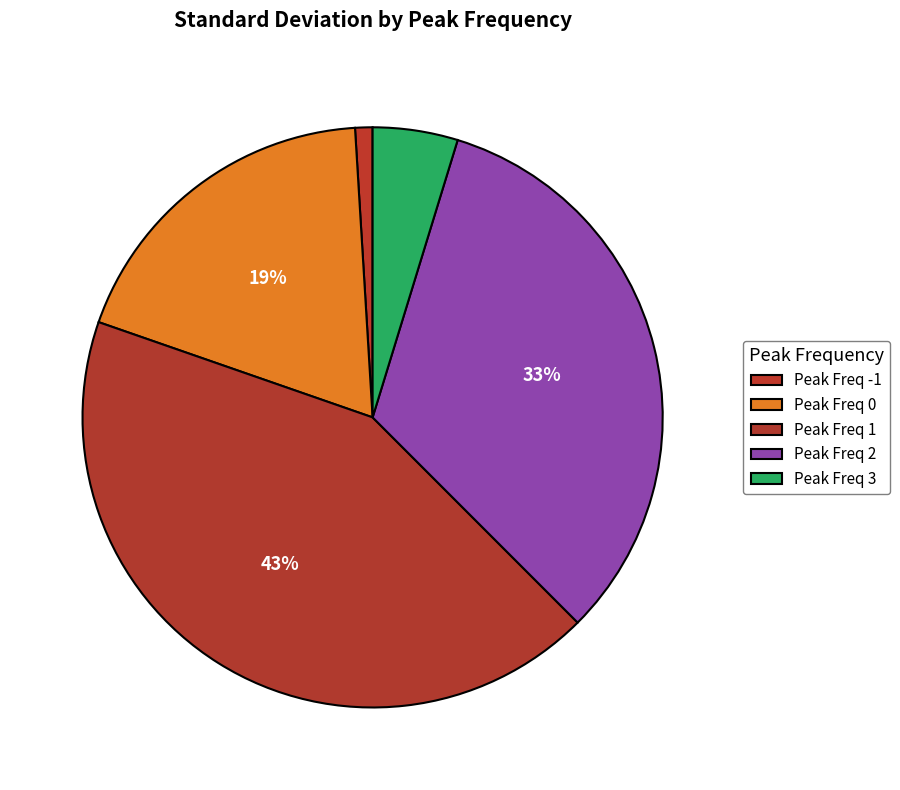

Which category has the biggest portion of the pie?

1